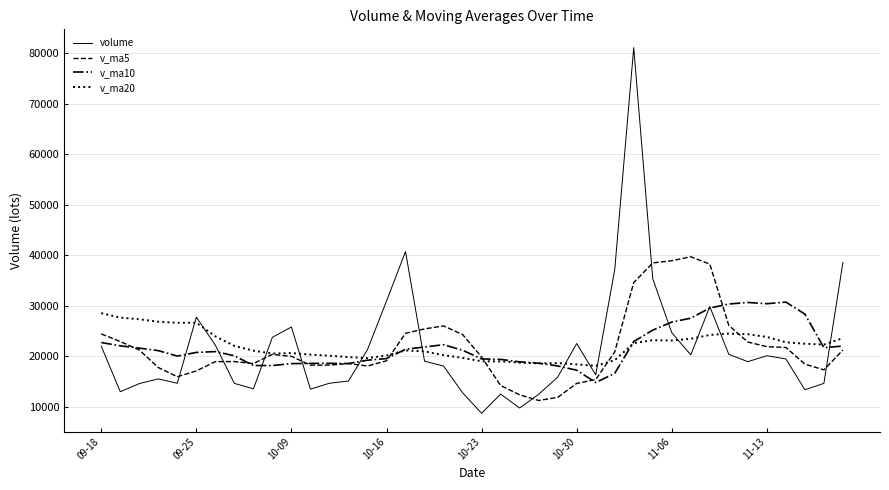

Which series has the widest spread of values?

volume